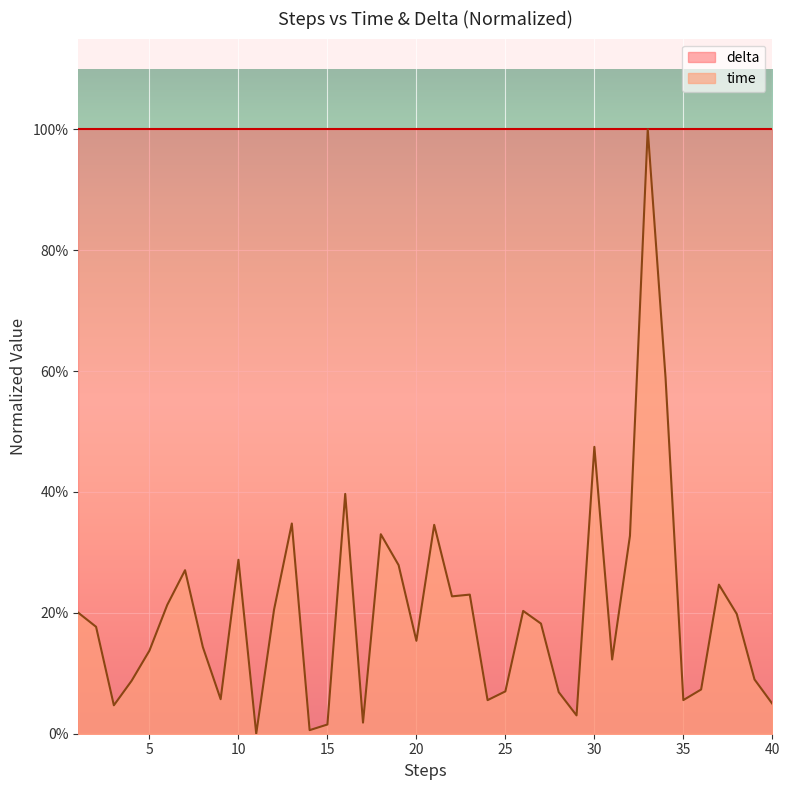

Which label corresponds to the smallest value in the chart?

11